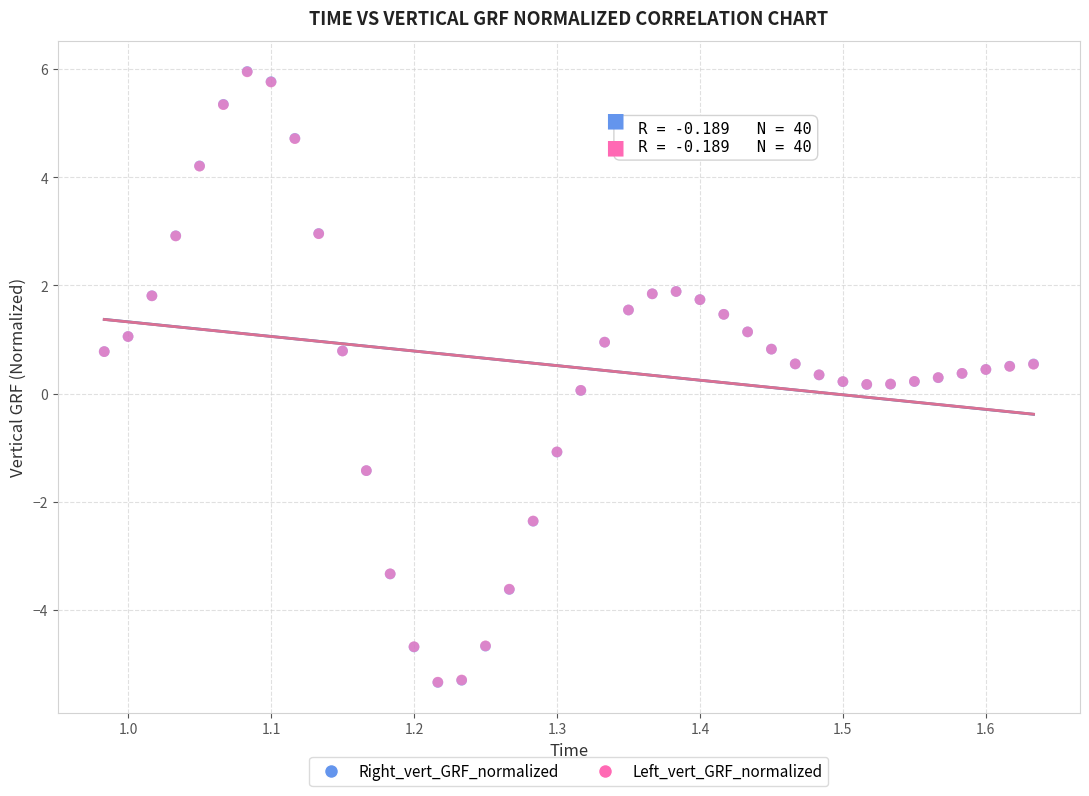

What are all the series names shown in the legend?

Right_vert_GRF_normalized, Left_vert_GRF_normalized